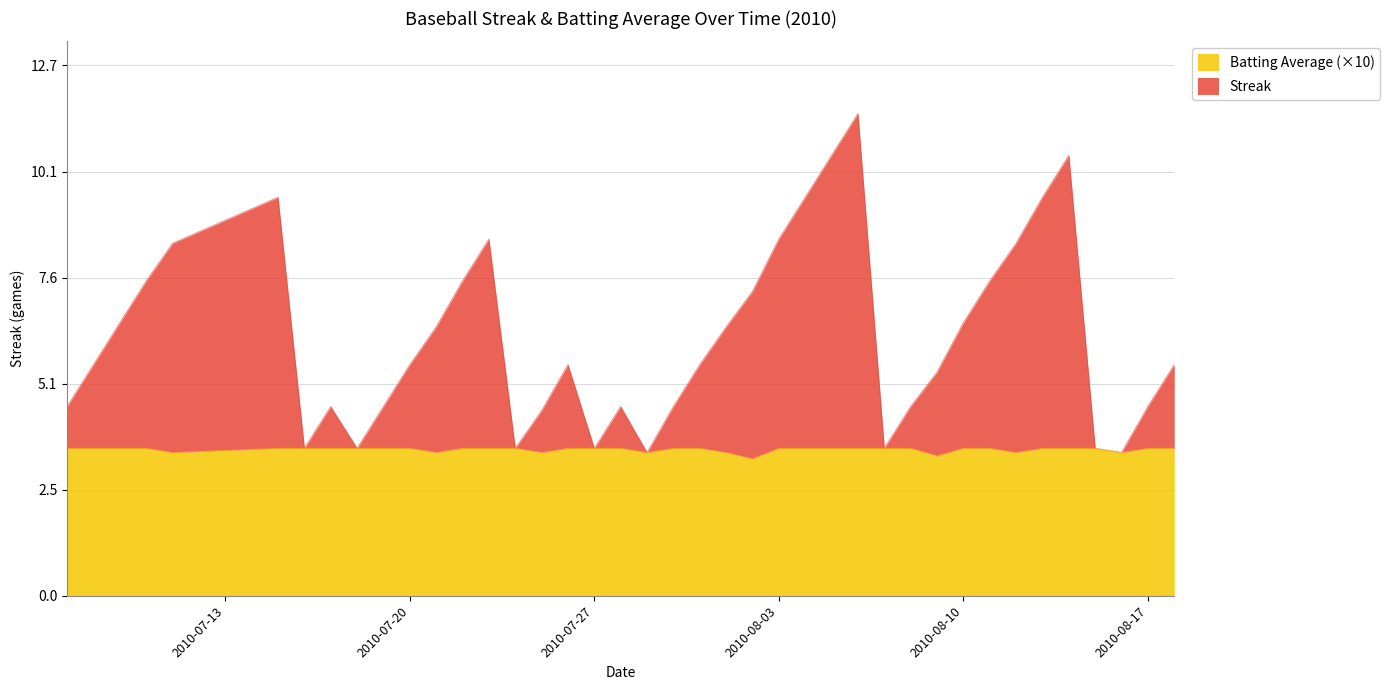

At which label does Batting Average1 reach its peak?

2010-07-07